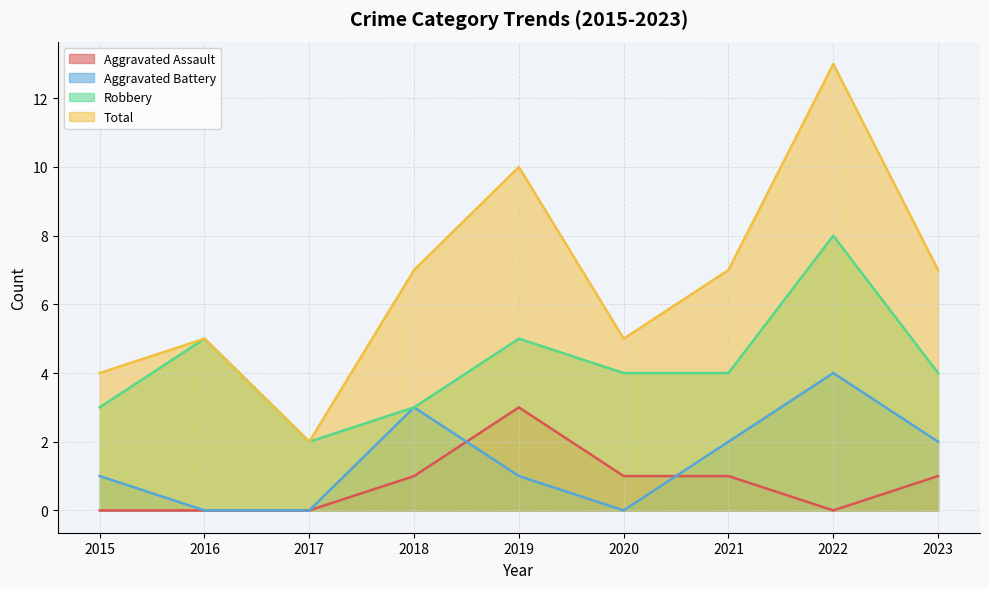

What is the average value of the Robbery series?

4